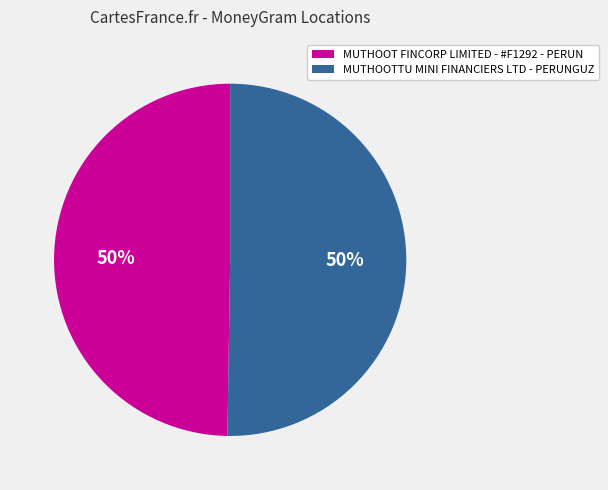

Approximately how many times larger is the value at MUTHOOTTU MINI FINANCIERS LTD - PERUNGUZ compared to MUTHOOT FINCORP LIMITED - #F1292 - PERUN?

1.0